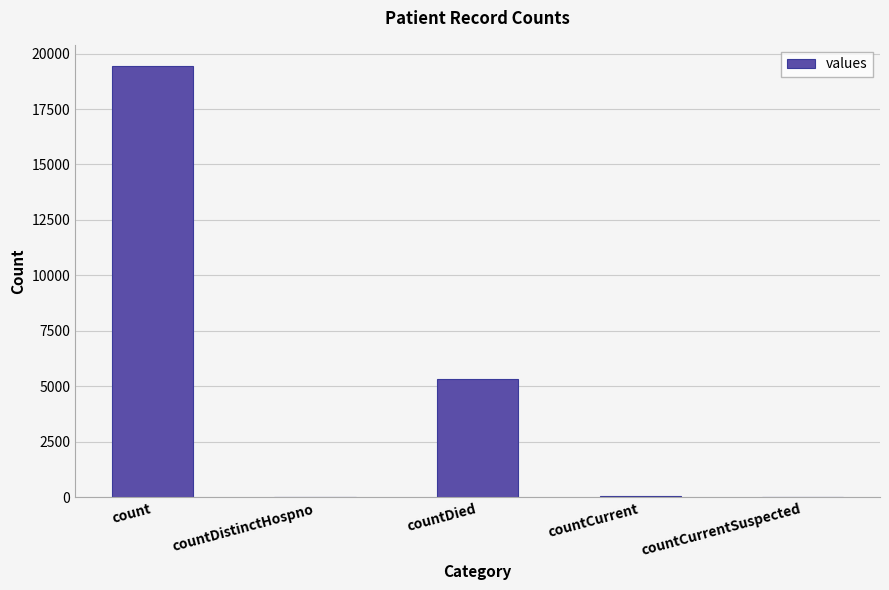

What is the greatest value displayed?

19420